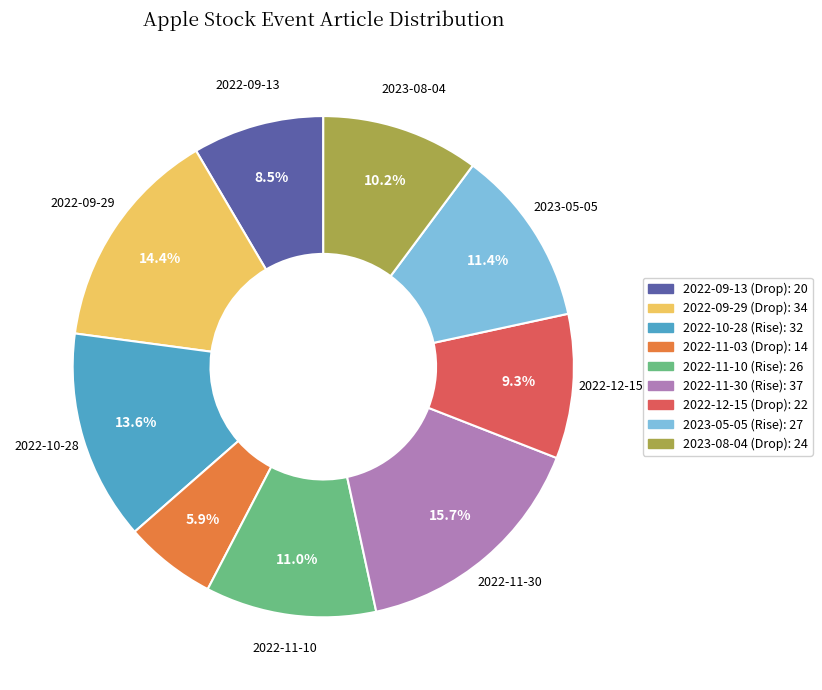

Combined, do 2022-12-15 (Drop) and 2022-10-28 (Rise) account for over 50%?

No